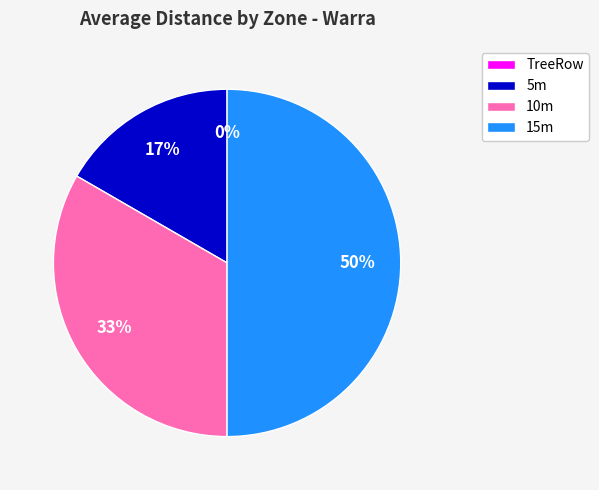

How many slices are in this pie chart?

4